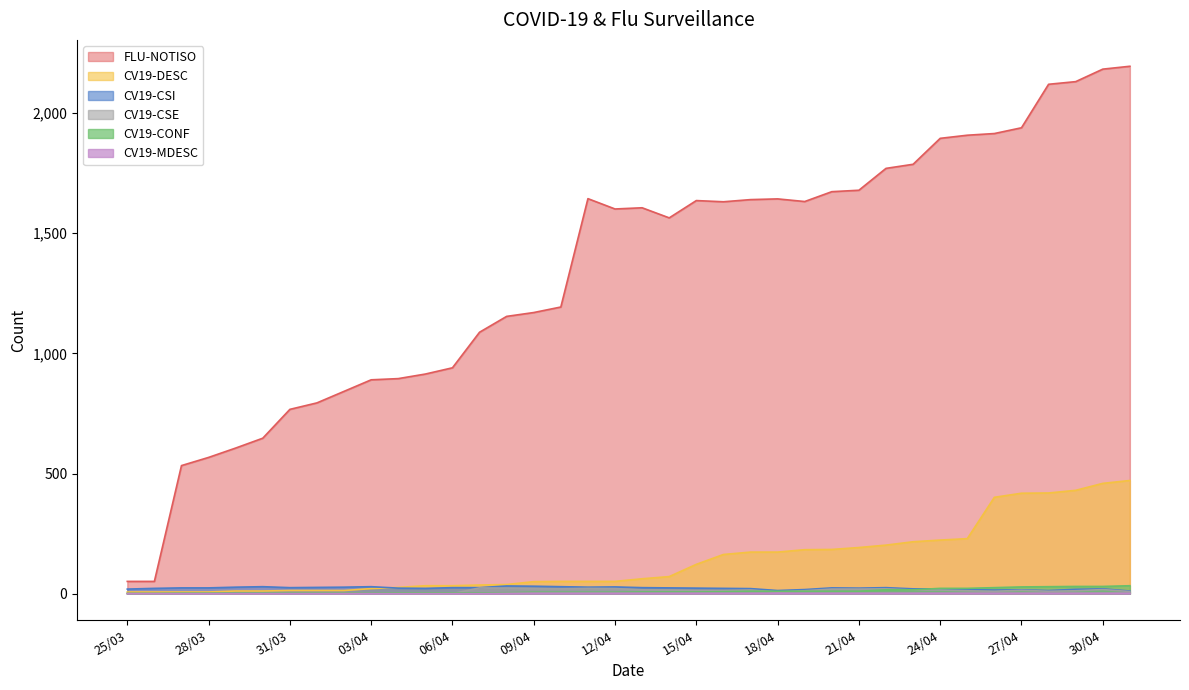

Reading left to right, extract all data points from this chart.

FLU-NOTISO: 25/03=51	26/03=51	27/03=533	28/03=567	29/03=606	30/03=647	31/03=767	01/04=794	02/04=842	03/04=890	04/04=895	05/04=914	06/04=940	07/04=1088	08/04=1154	09/04=1170	10/04=1193	11/04=1644	12/04=1601	13/04=1606	14/04=1564	15/04=1636	16/04=1631	17/04=1640	18/04=1643	19/04=1632	20/04=1673	21/04=1679	22/04=1770	23/04=1787	24/04=1895	25/04=1908	26/04=1915	27/04=1939	28/04=2120	29/04=2131	30/04=2183	01/05=2195
CV19-DESC: 25/03=7	26/03=7	27/03=7	28/03=7	29/03=11	30/03=11	31/03=13	01/04=13	02/04=13	03/04=21	04/04=26	05/04=33	06/04=33	07/04=36	08/04=38	09/04=50	10/04=51	11/04=51	12/04=51	13/04=62	14/04=71	15/04=122	16/04=163	17/04=173	18/04=173	19/04=183	20/04=184	21/04=192	22/04=202	23/04=216	24/04=223	25/04=229	26/04=401	27/04=418	28/04=419	29/04=430	30/04=459	01/05=471
CV19-CSI: 25/03=19	26/03=22	27/03=24	28/03=24	29/03=27	30/03=29	31/03=25	01/04=26	02/04=27	03/04=29	04/04=23	05/04=22	06/04=25	07/04=25	08/04=32	09/04=31	10/04=29	11/04=27	12/04=28	13/04=25	14/04=24	15/04=23	16/04=22	17/04=21	18/04=13	19/04=17	20/04=24	21/04=23	22/04=25	23/04=20	24/04=20	25/04=17	26/04=15	27/04=16	28/04=13	29/04=18	30/04=20	01/05=11
CV19-CSE: 25/03=0	26/03=0	27/03=0	28/03=0	29/03=0	30/03=0	31/03=0	01/04=0	02/04=0	03/04=0	04/04=0	05/04=0	06/04=0	07/04=24	08/04=23	09/04=21	10/04=20	11/04=22	12/04=21	13/04=16	14/04=15	15/04=13	16/04=13	17/04=15	18/04=7	19/04=12	20/04=19	21/04=19	22/04=20	23/04=15	24/04=15	25/04=12	26/04=10	27/04=14	28/04=10	29/04=12	30/04=17	01/05=9
CV19-CONF: 25/03=1	26/03=1	27/03=2	28/03=2	29/03=2	30/03=2	31/03=2	01/04=2	02/04=2	03/04=2	04/04=3	05/04=3	06/04=3	07/04=3	08/04=4	09/04=6	10/04=6	11/04=6	12/04=6	13/04=7	14/04=7	15/04=7	16/04=8	17/04=10	18/04=10	19/04=10	20/04=10	21/04=10	22/04=16	23/04=16	24/04=22	25/04=22	26/04=25	27/04=28	28/04=29	29/04=30	30/04=30	01/05=33
CV19-MDESC: 25/03=0	26/03=0	27/03=0	28/03=0	29/03=0	30/03=0	31/03=0	01/04=0	02/04=0	03/04=0	04/04=0	05/04=0	06/04=0	07/04=0	08/04=1	09/04=2	10/04=2	11/04=2	12/04=2	13/04=2	14/04=2	15/04=2	16/04=2	17/04=2	18/04=2	19/04=2	20/04=2	21/04=2	22/04=2	23/04=2	24/04=2	25/04=2	26/04=2	27/04=2	28/04=2	29/04=2	30/04=2	01/05=2